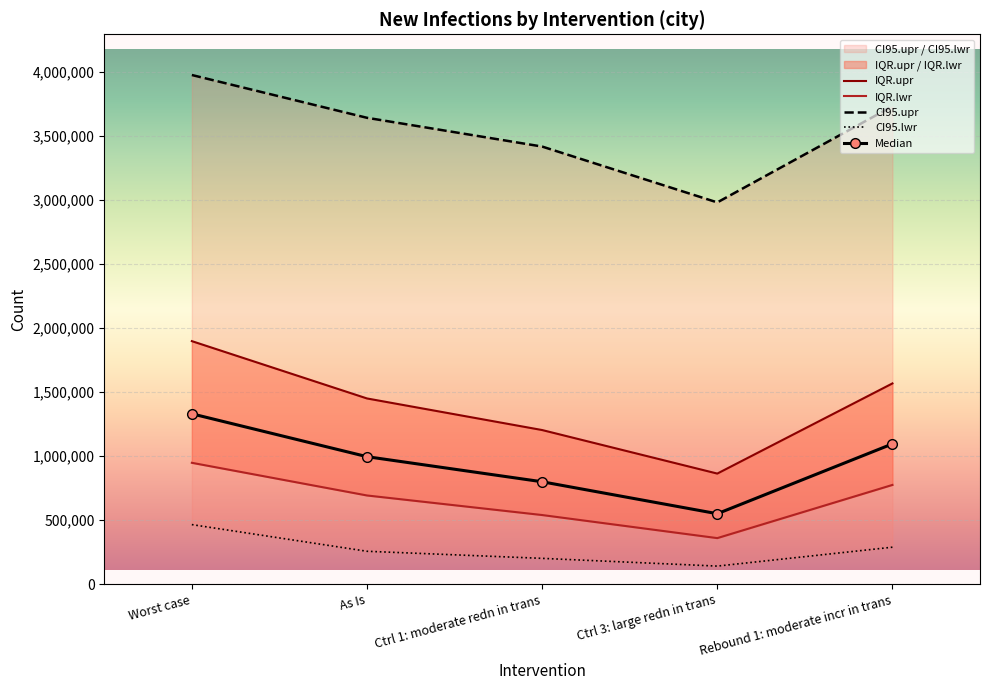

True or false: CI95.lwr and IQR.lwr intersect in this chart.

False